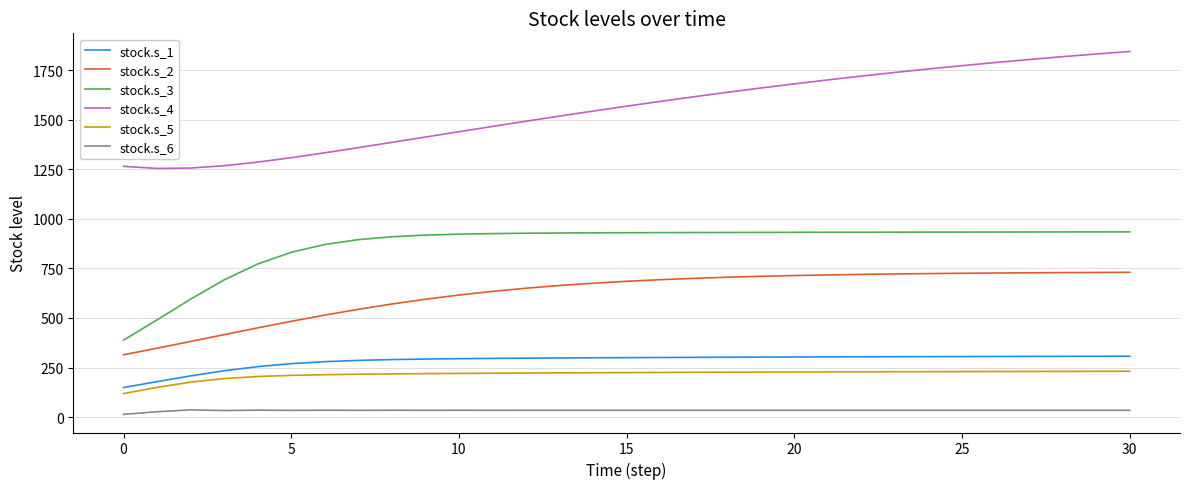

What is the greatest value displayed?

1844.3